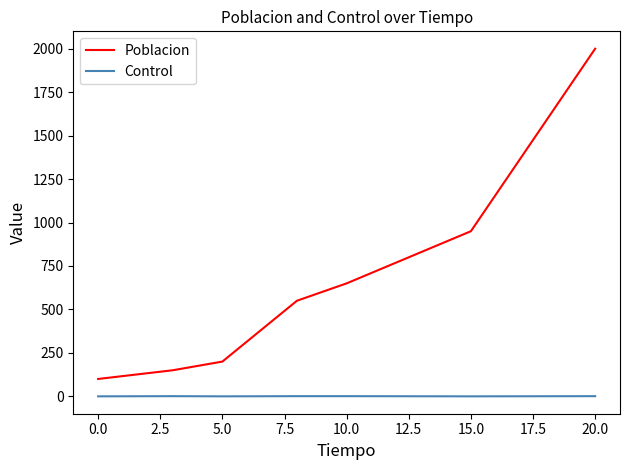

Which series has the largest total across all categories?

Poblacion